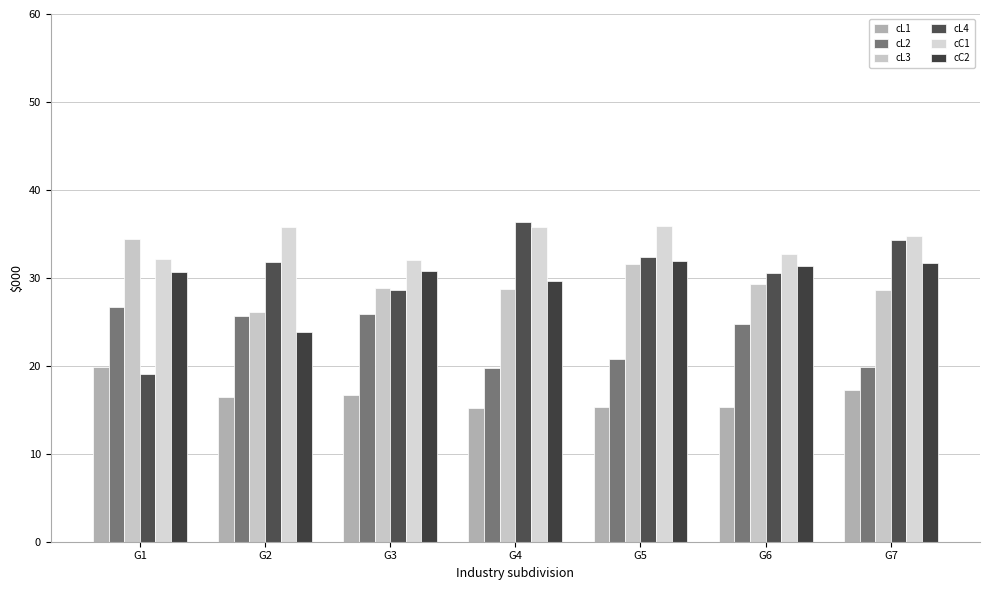

True or false: cL4 has a value of 58.4 at G4.

False